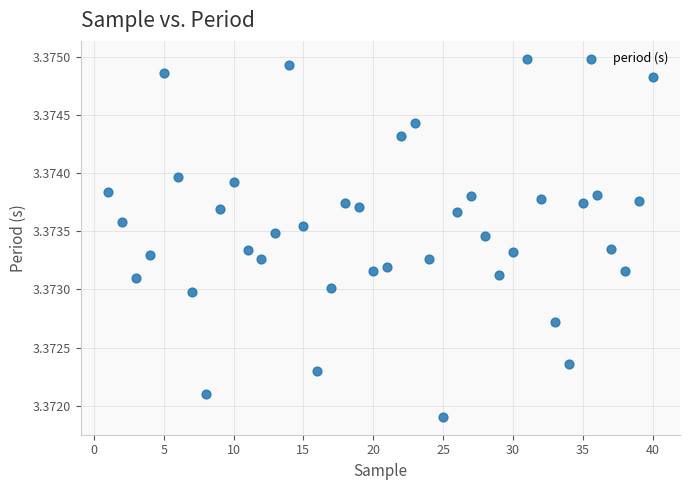

What is the range of X values (max minus min)?

39.0